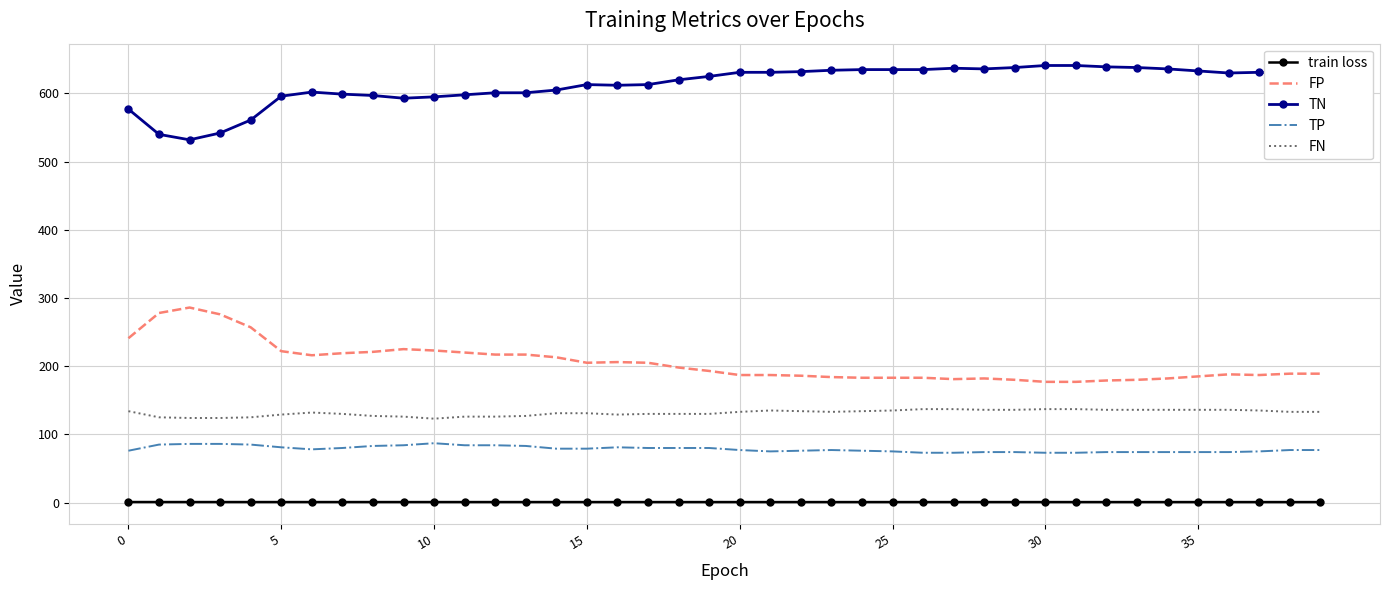

List the series in order of their peak value, lowest first.

train loss, TP, FN, FP, TN